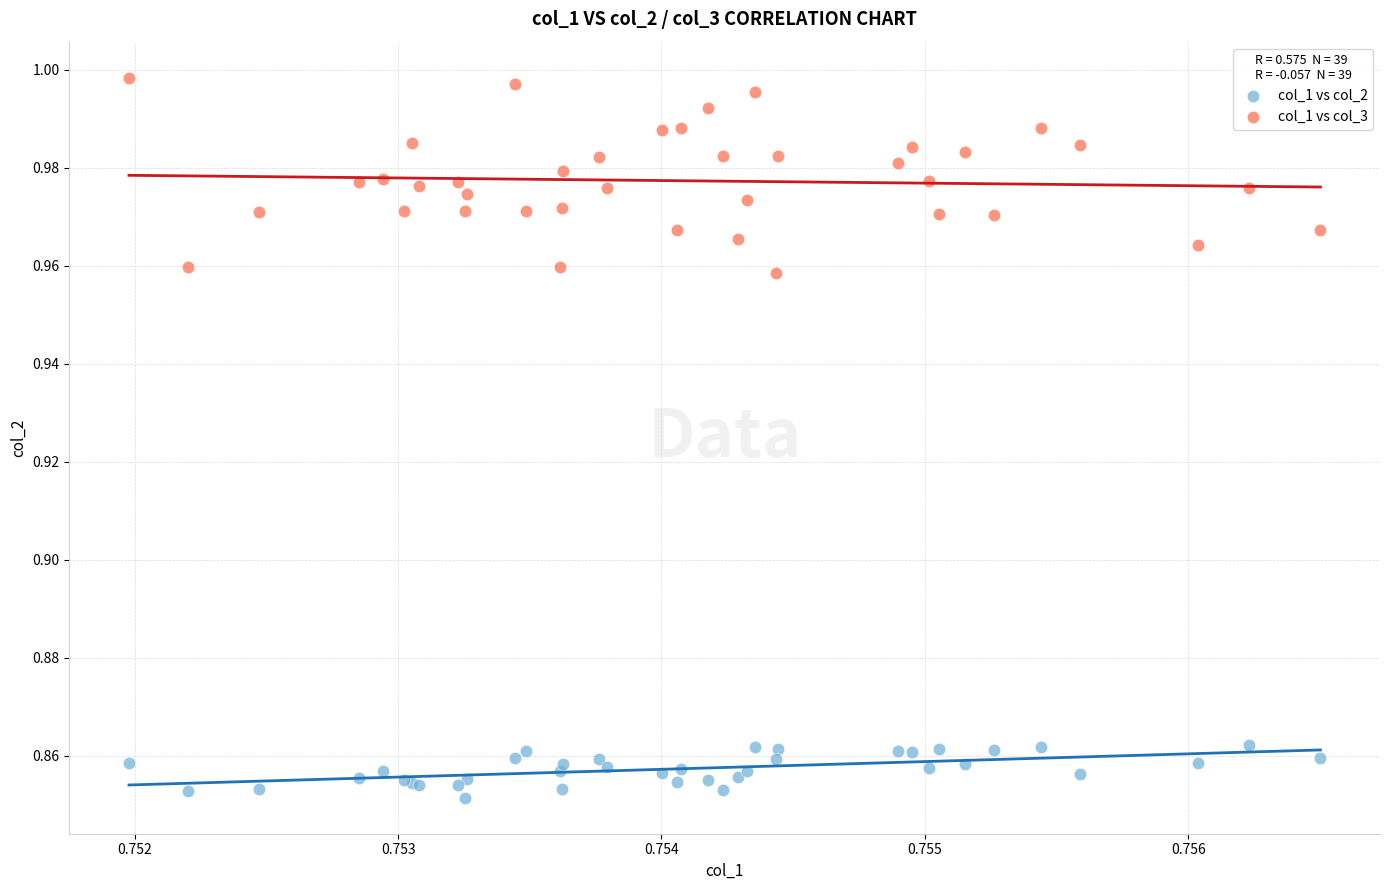

Which series has the widest spread of Y values?

col_1 vs col_3